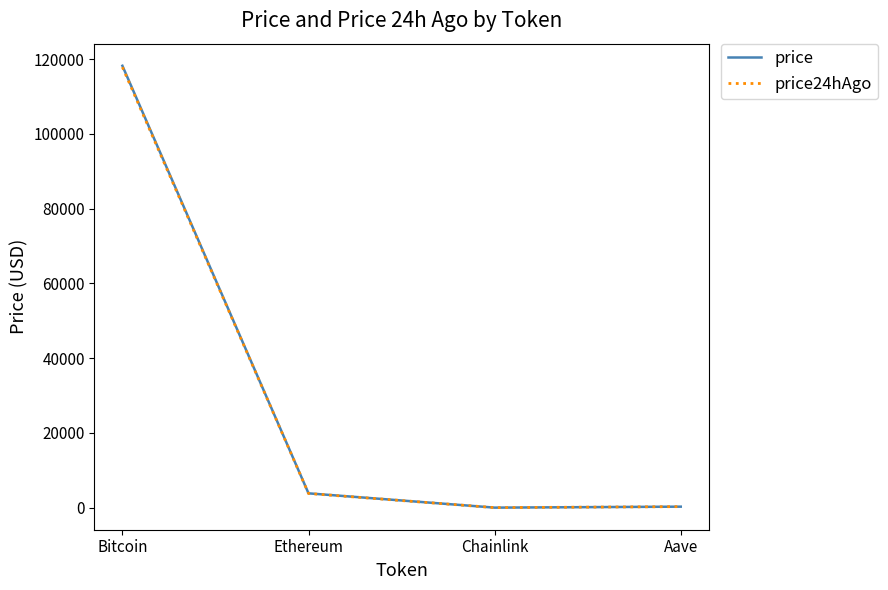

True or false: price has more than 1 interior local peaks.

False